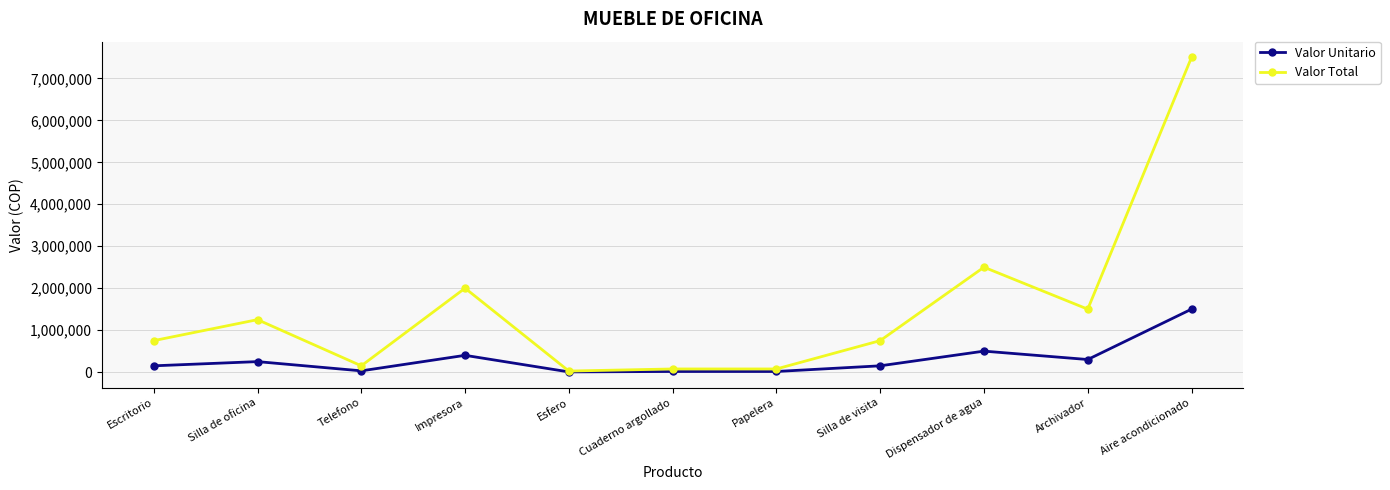

What value does the Valor Unitario series have at Dispensador de agua?

500000